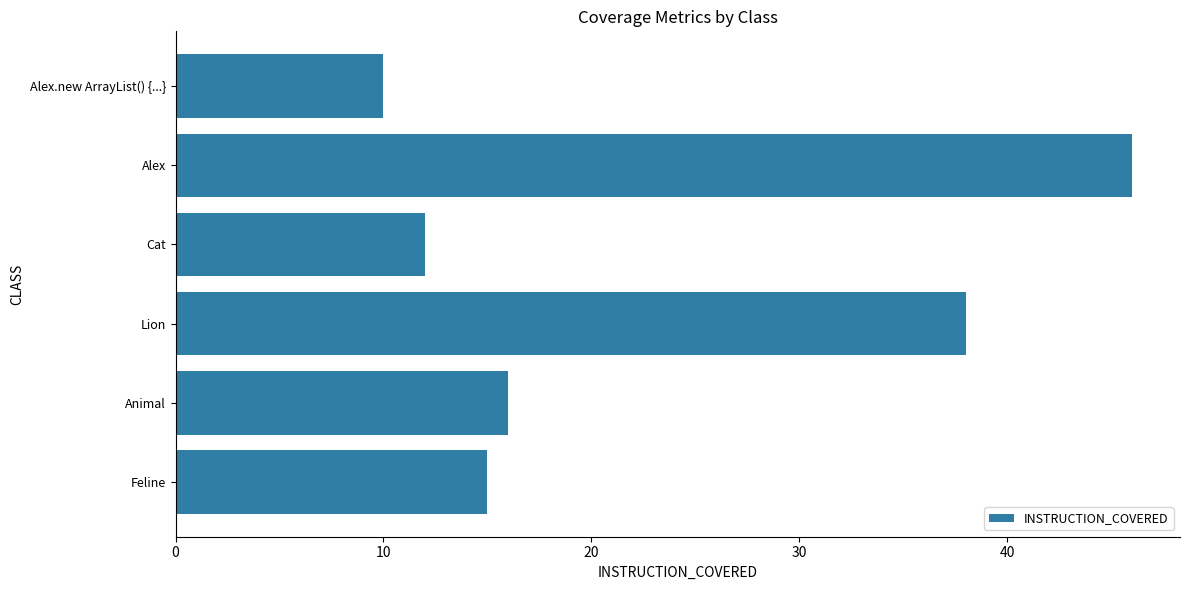

Rank the categories by value from highest to lowest.

Alex, Lion, Animal, Feline, Cat, Alex.new ArrayList() {...}